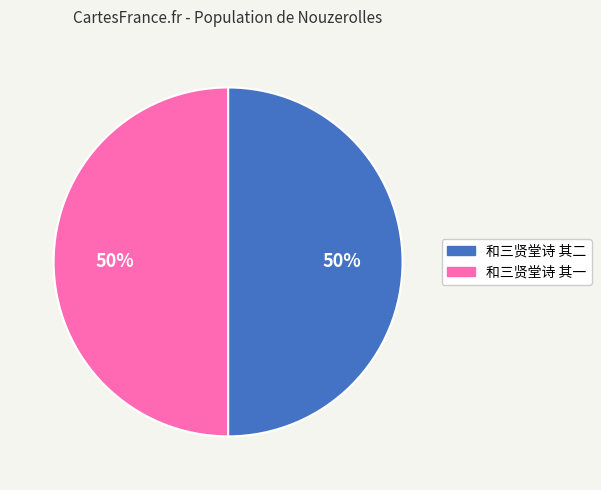

Do 和三贤堂诗 其二 and 和三贤堂诗 其一 together represent more than half of the pie?

Yes